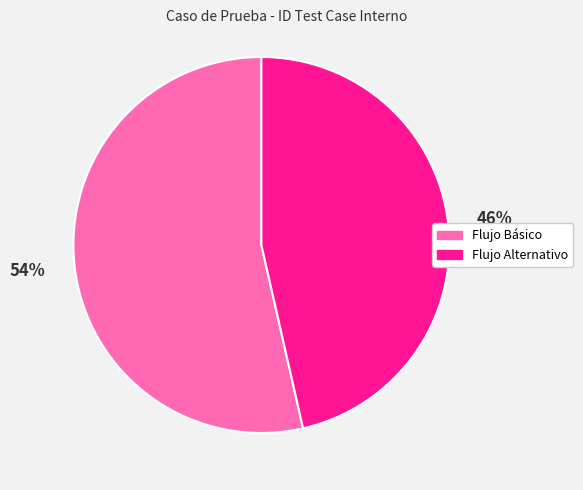

To the nearest percent, what is the average slice percentage?

50%